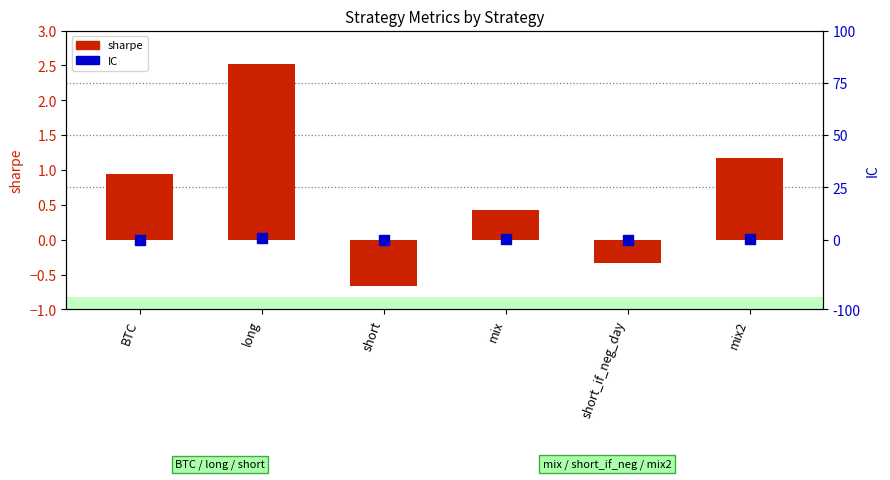

What are all the series names shown in the legend?

sharpe, IC